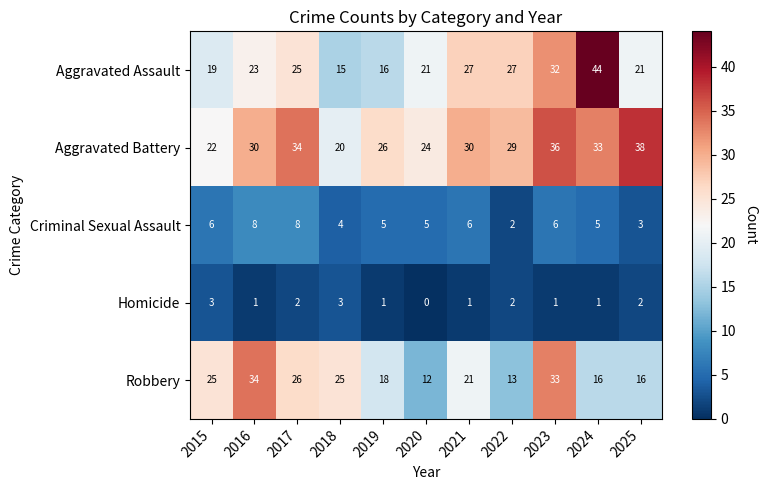

What is the spread (max minus min) of values at 2023?

35